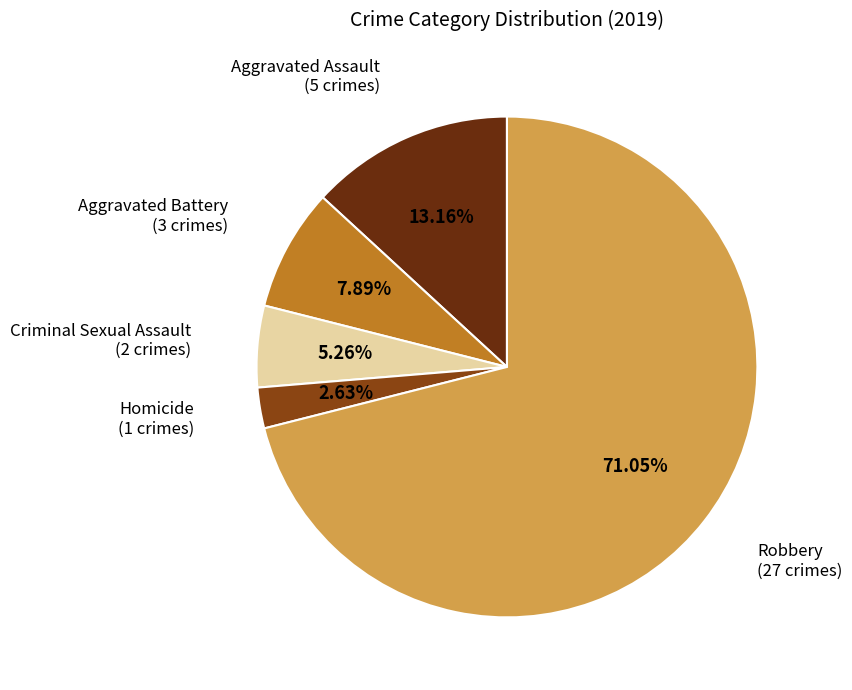

Does any single category account for the majority?

Yes